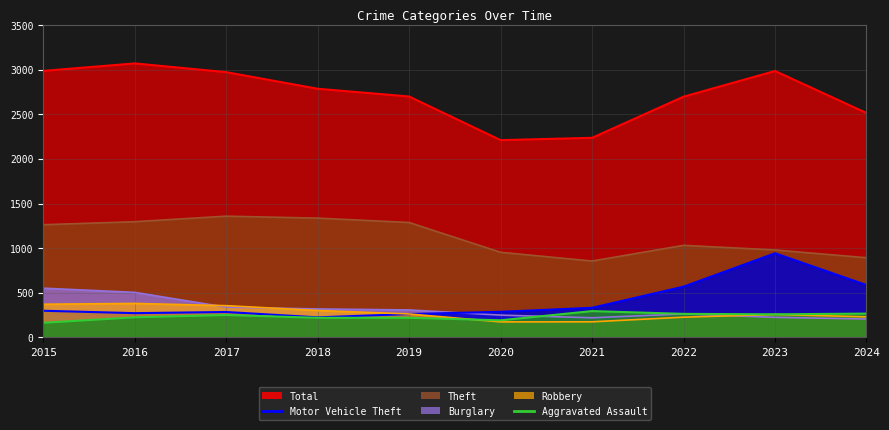

What value does the Theft series have at 2020?

954